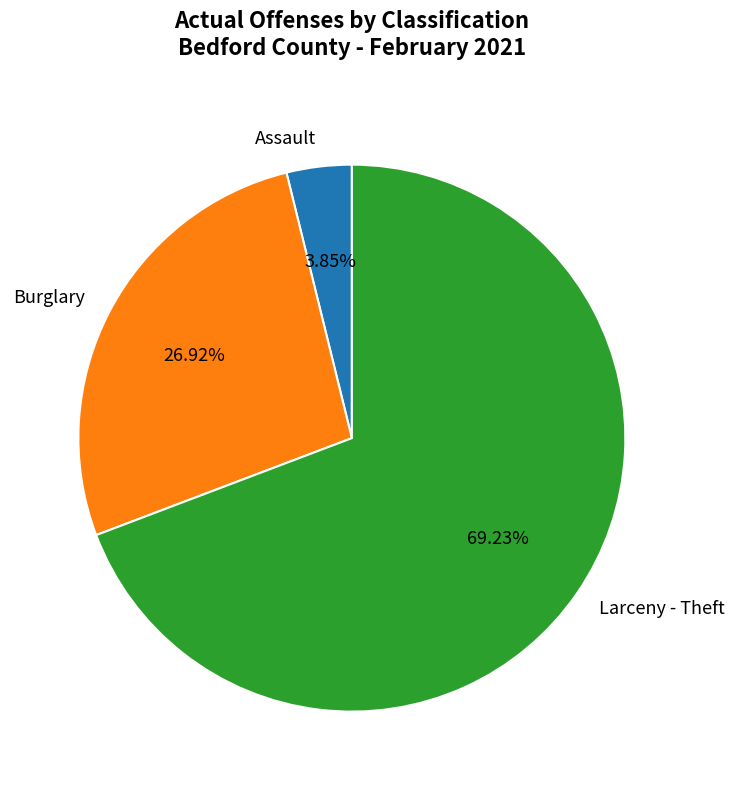

Is it true that Larceny - Theft is 69% of the pie?

True